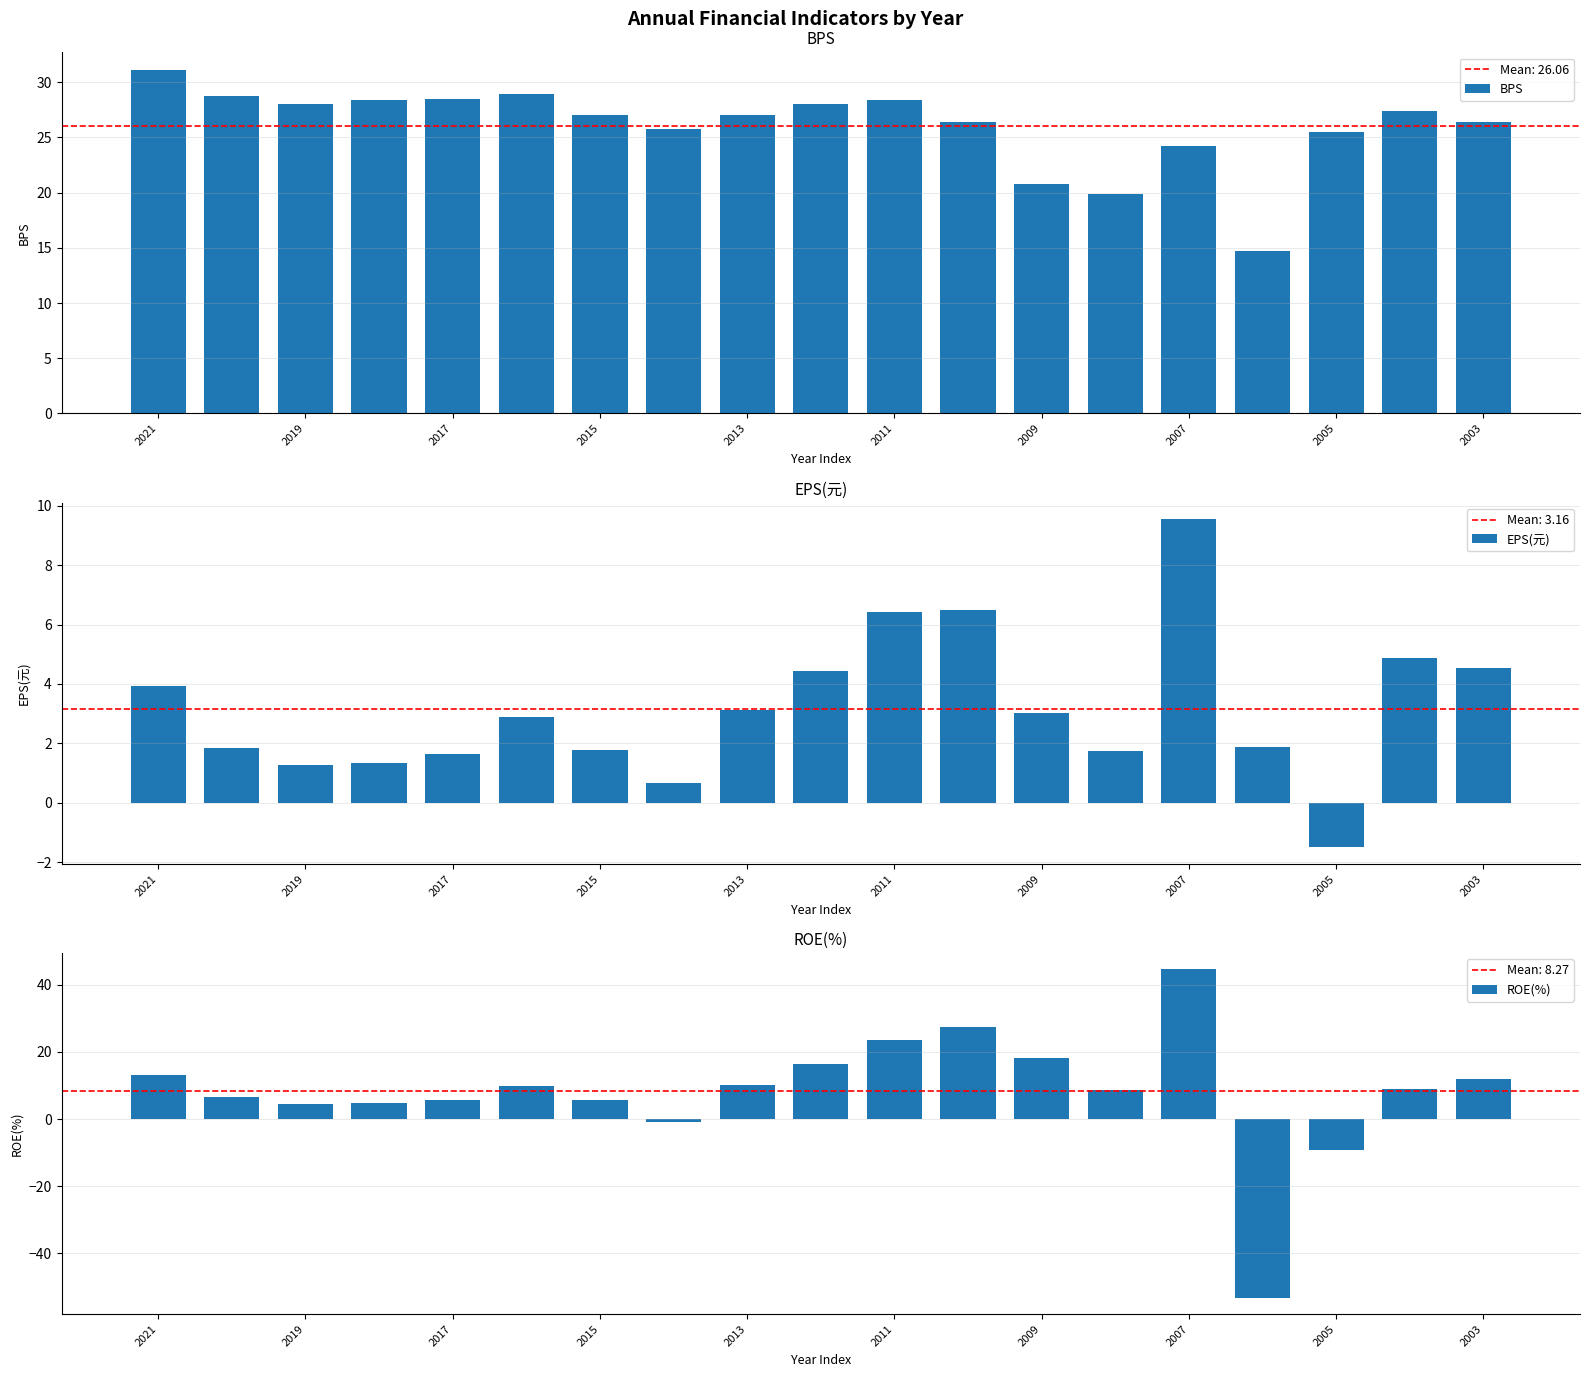

At which label does ROE(%) first exceed 8?

2021